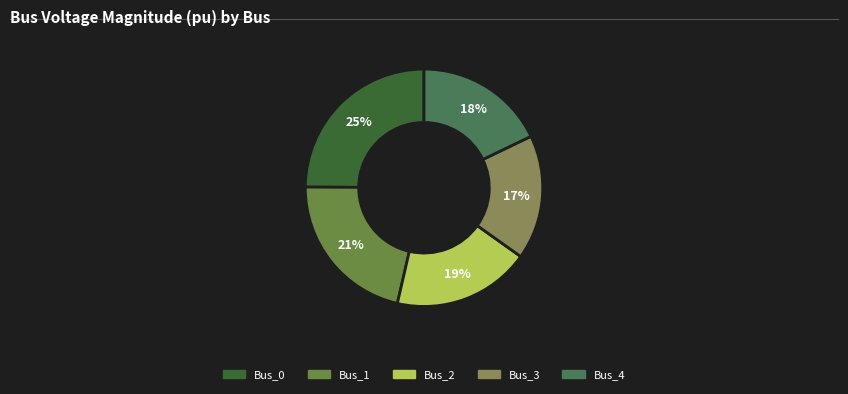

Which slice is the largest?

Bus_0